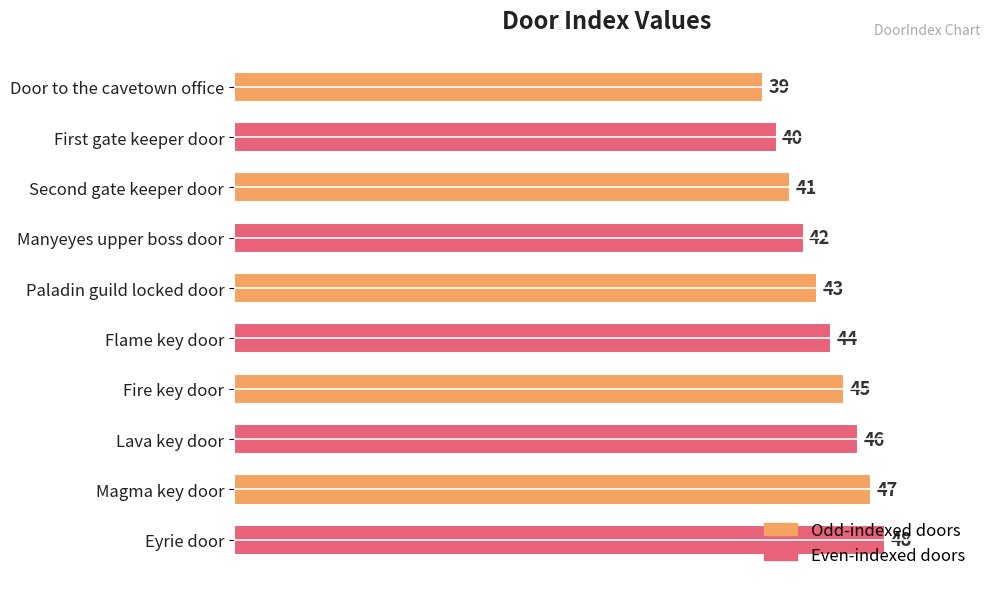

True or false: the data shows 41 at Second gate keeper door.

True